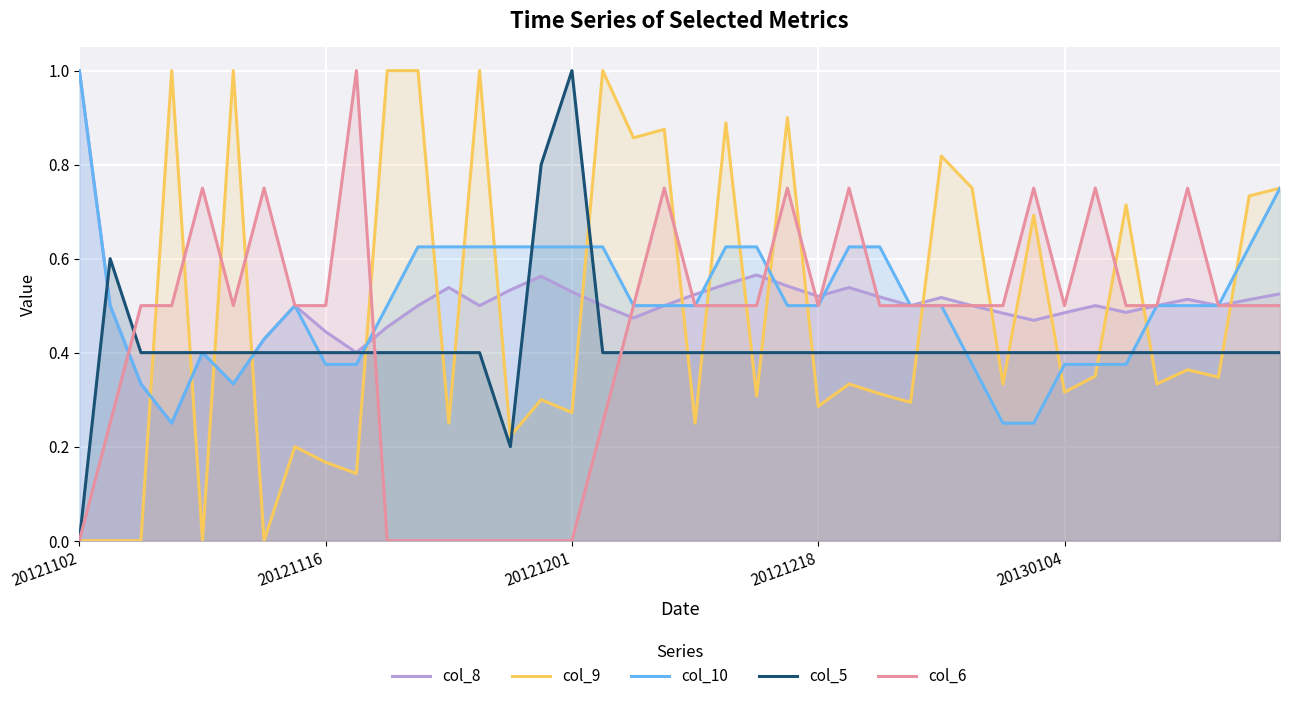

What is the difference between the second highest and second lowest values in the col_10 series?

0.5